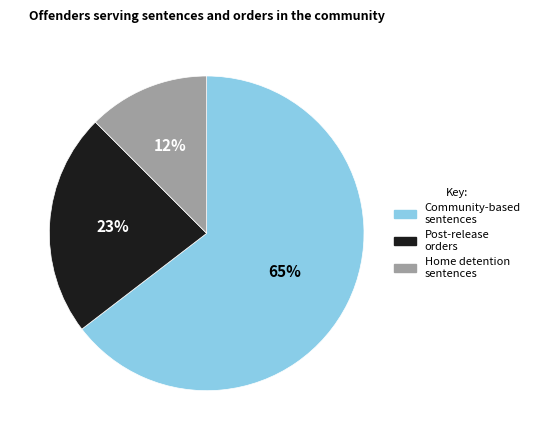

To the nearest percent, what is the average slice percentage?

33%